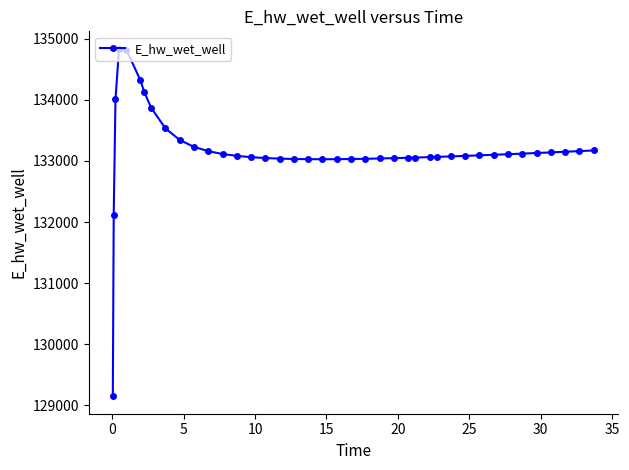

What is the value of the 24th point from the left?

133040.9